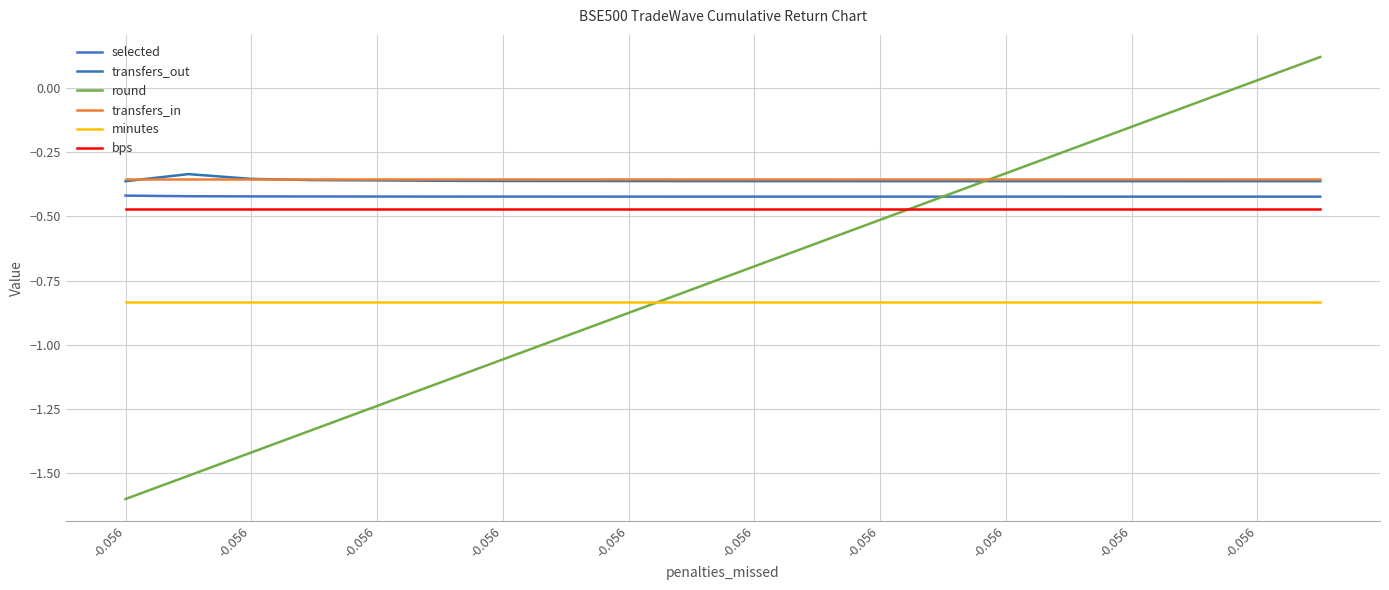

How many lines are shown in the chart?

6